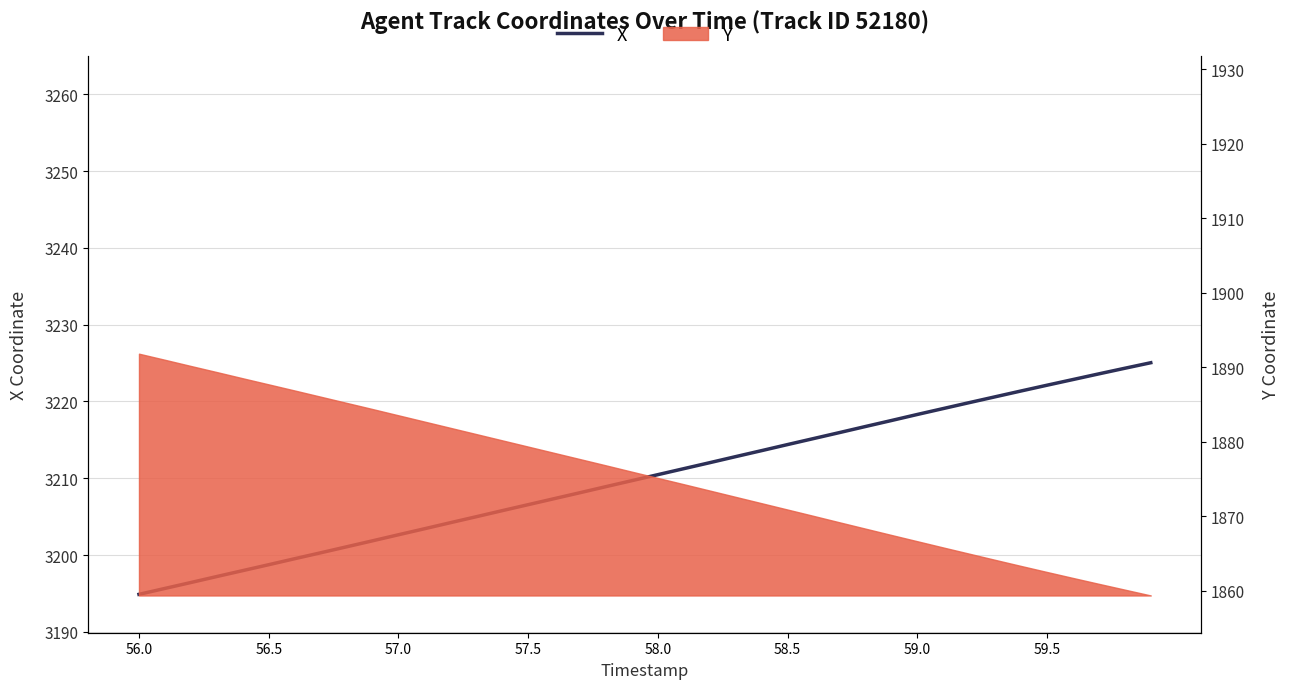

What is the average value?

3210.1